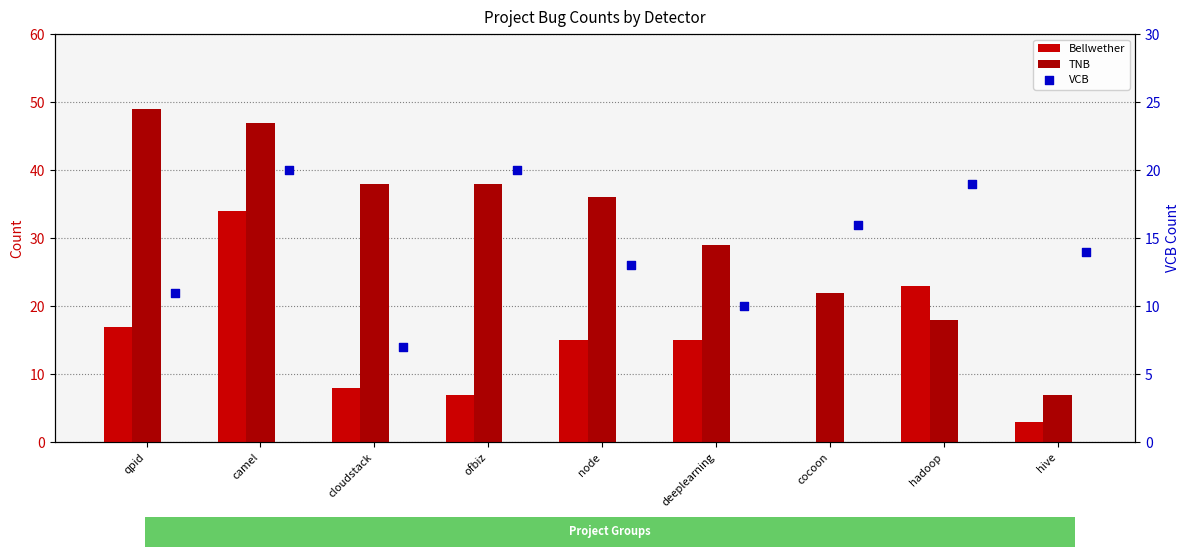

What are all the series names shown in the legend?

Bellwether, TNB, VCB